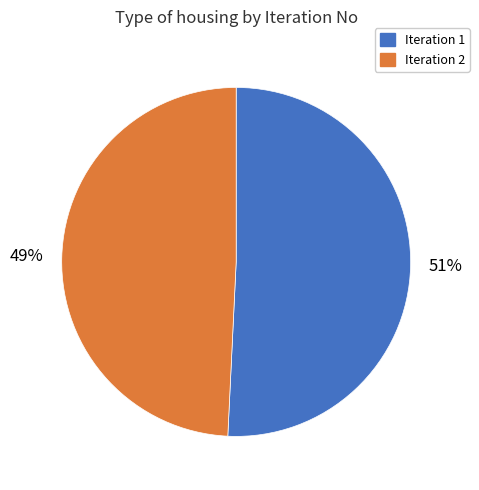

What is the majority slice?

Iteration 1